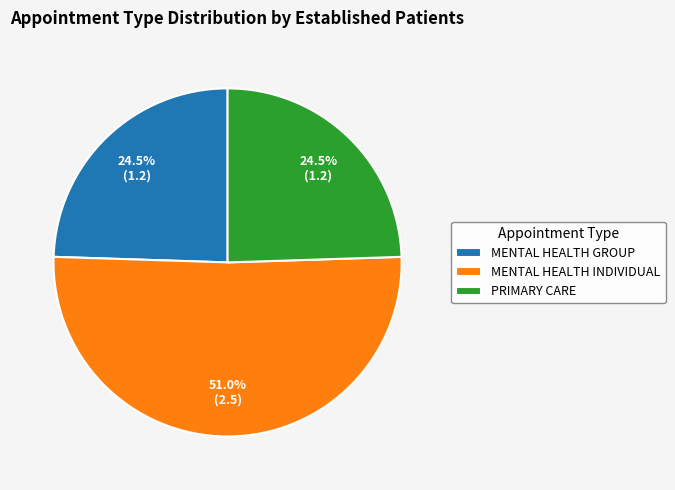

What percentage is NOT represented by MENTAL HEALTH INDIVIDUAL?

49.0%